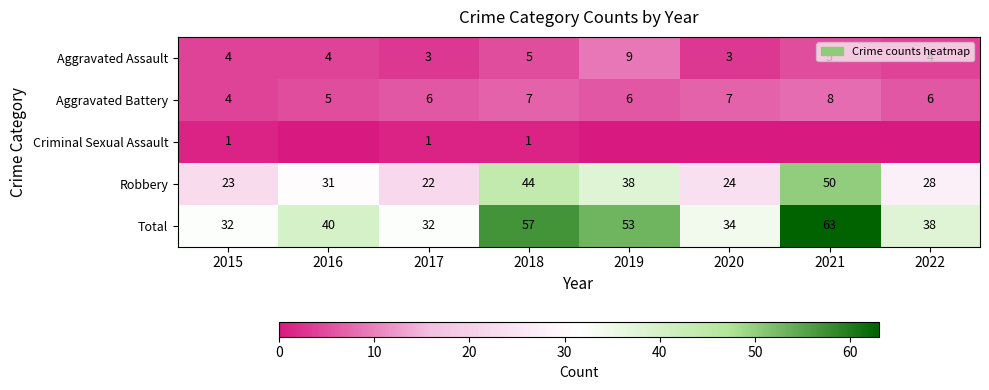

Where is Total nearest to the value 47?

2019